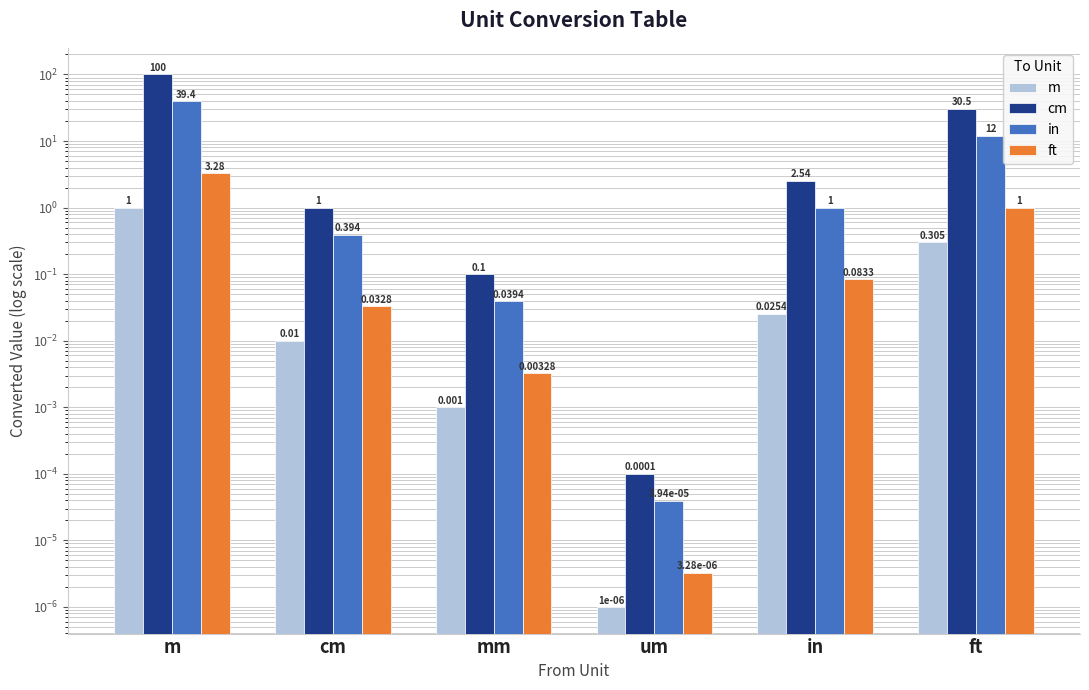

At which category is the sum across all series the highest?

m